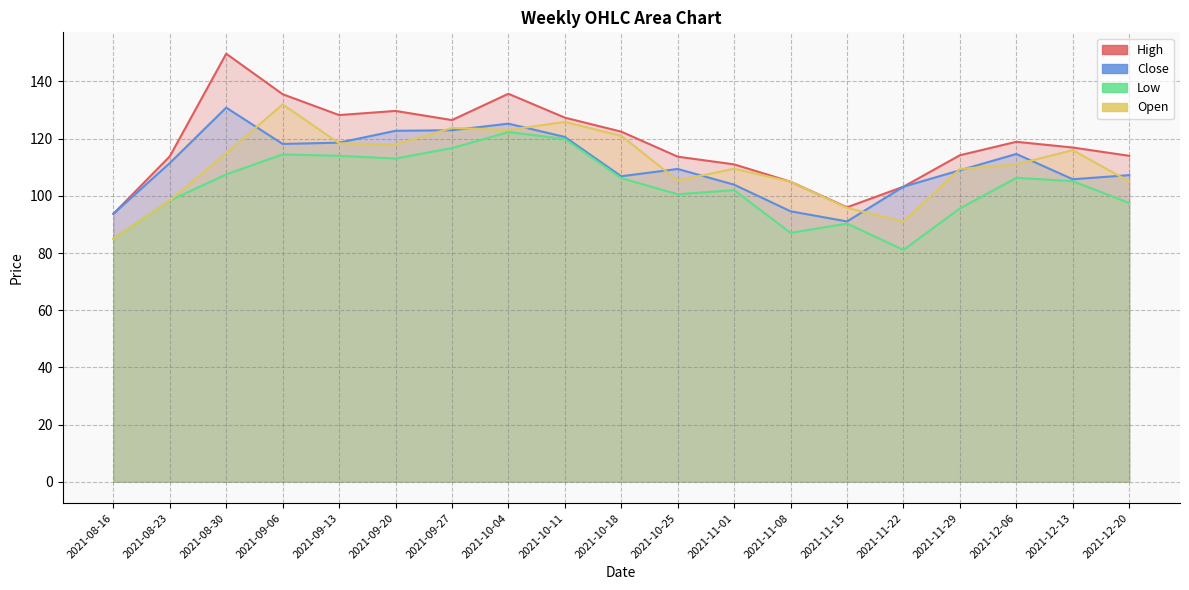

What are all the series names shown in the legend?

High, Close, Low, Open